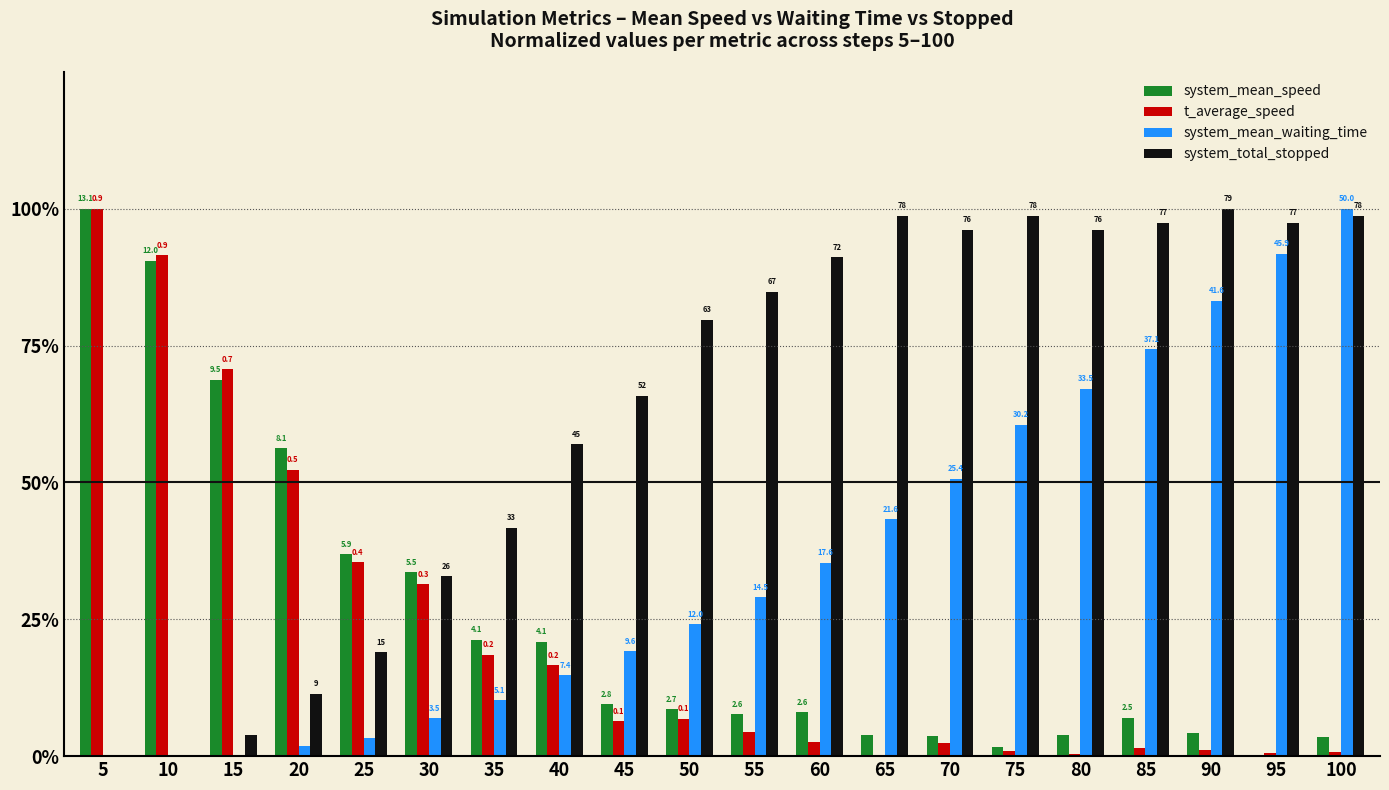

Which category has the highest value across all series?

5